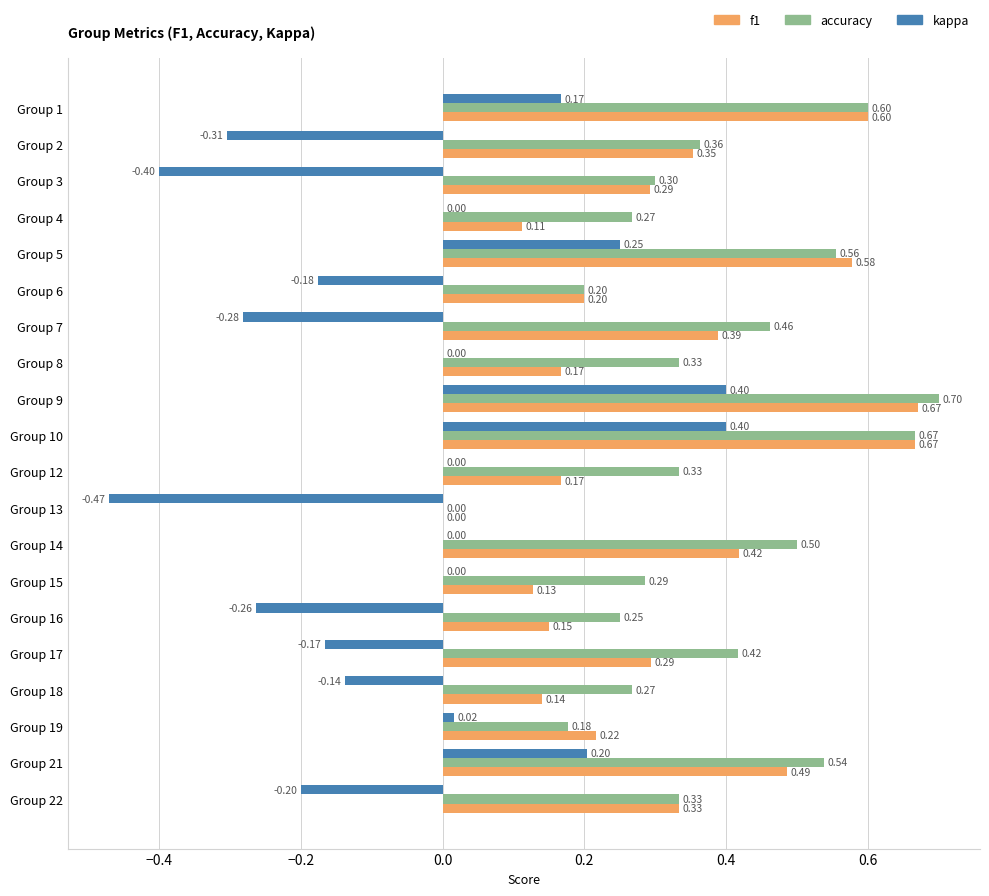

Which series has the largest total across all categories?

accuracy